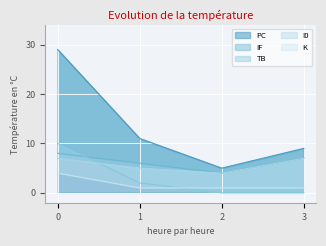

The PC series shows 11 at 1. True or false?

True